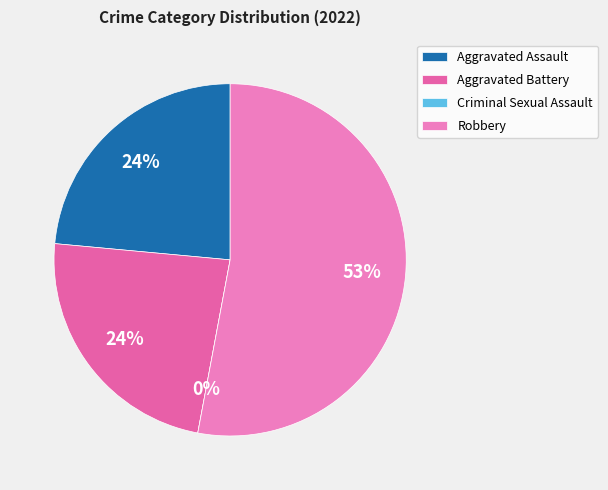

To the nearest percent, what is the combined percentage of Aggravated Battery and Criminal Sexual Assault?

24%